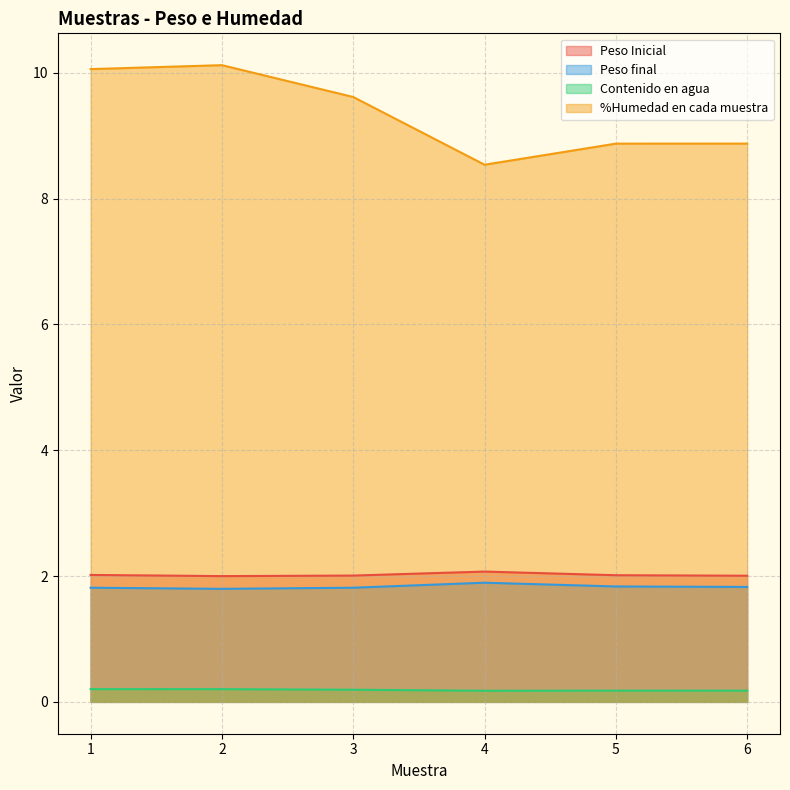

Where is Peso final nearest to the value 1?

2